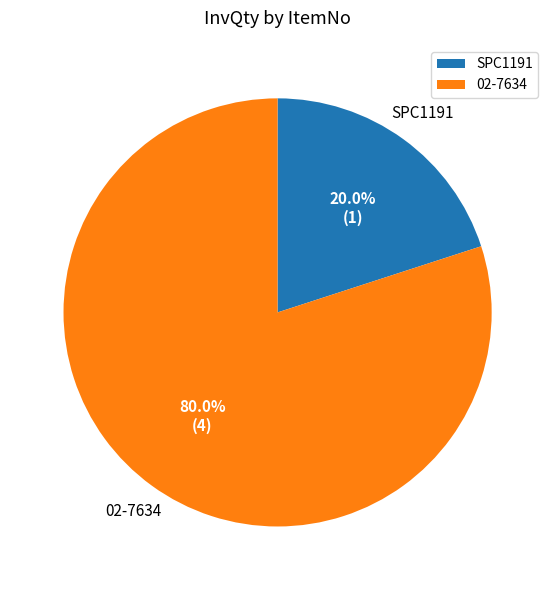

To the nearest percent, what percentage of the pie is 02-7634?

80%